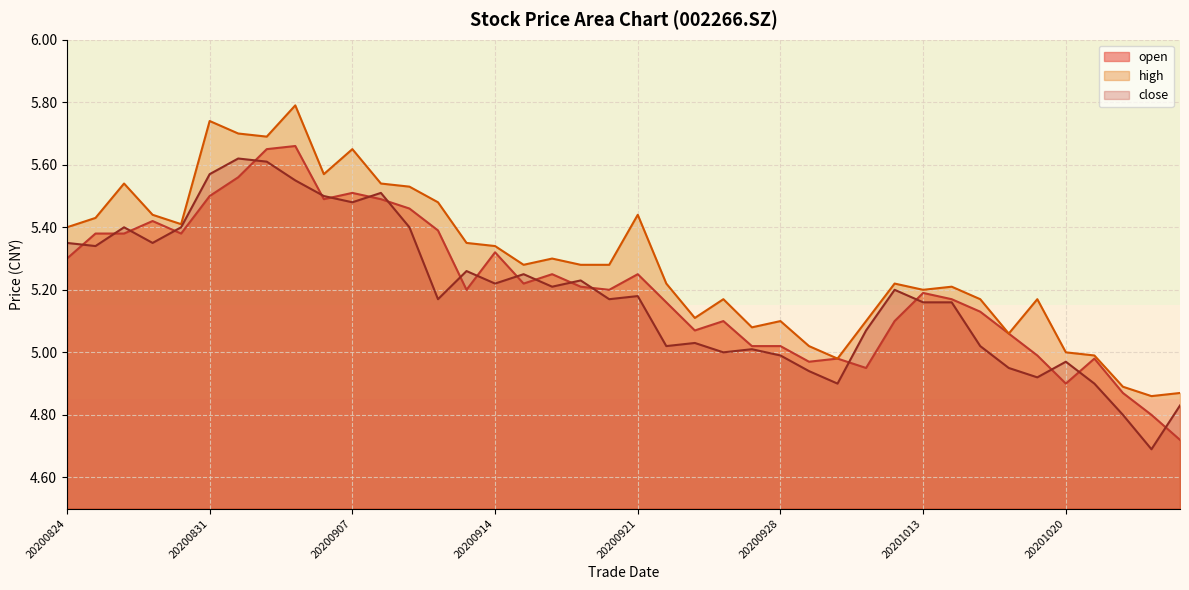

At which category does high reach its first local peak?

20200826